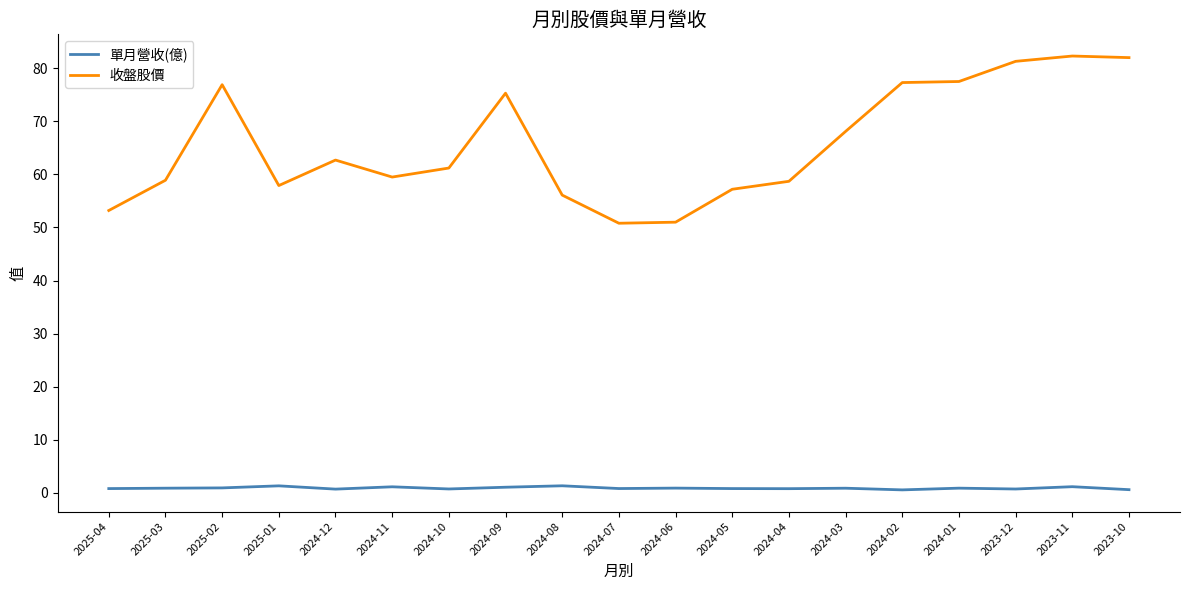

The value of 收盤股價 at 2024-10 is 61.2. True or false?

True